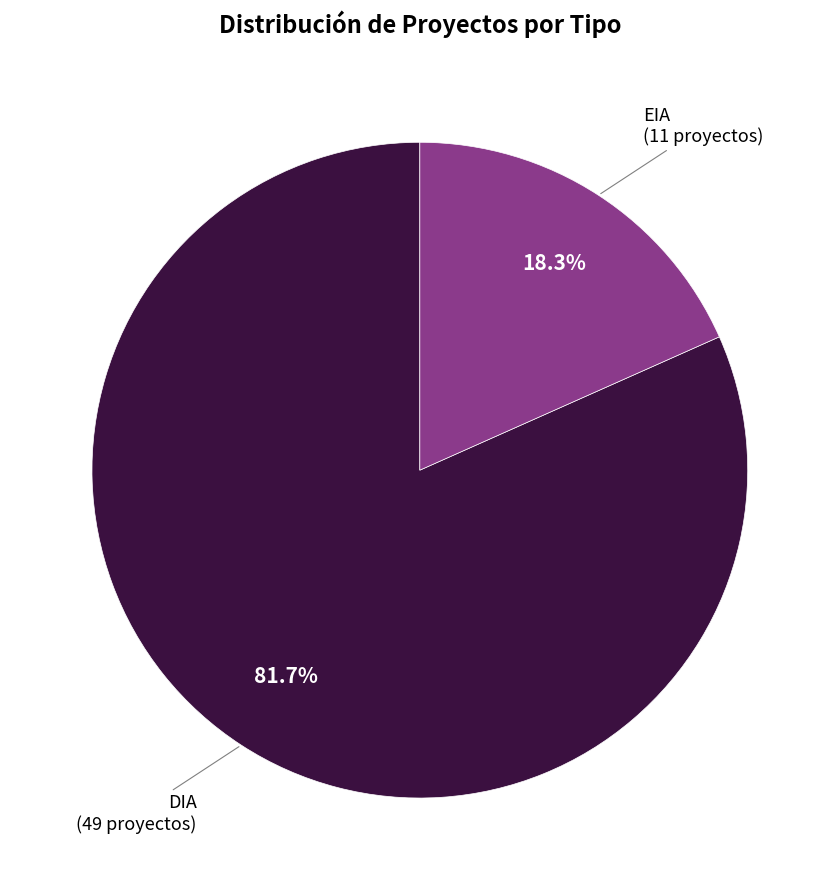

What is the ratio of the value at DIA to the value at EIA?

4.5